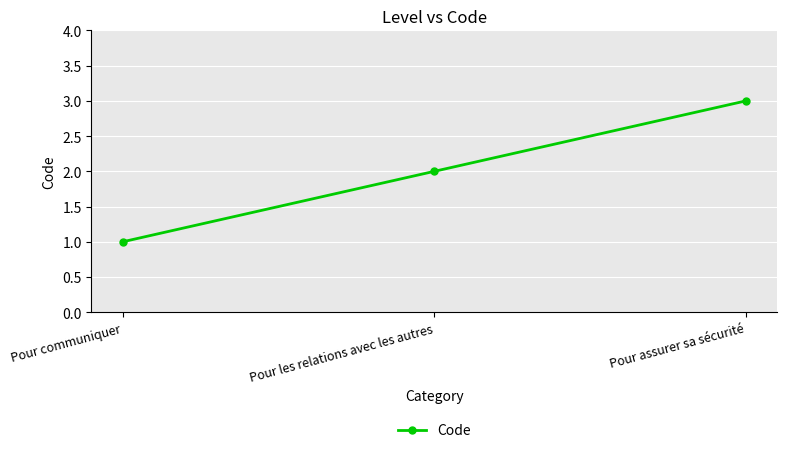

Reading left to right, list all the values displayed in this chart.

Pour communiquer=1	Pour les relations avec les autres=2	Pour assurer sa sécurité=3